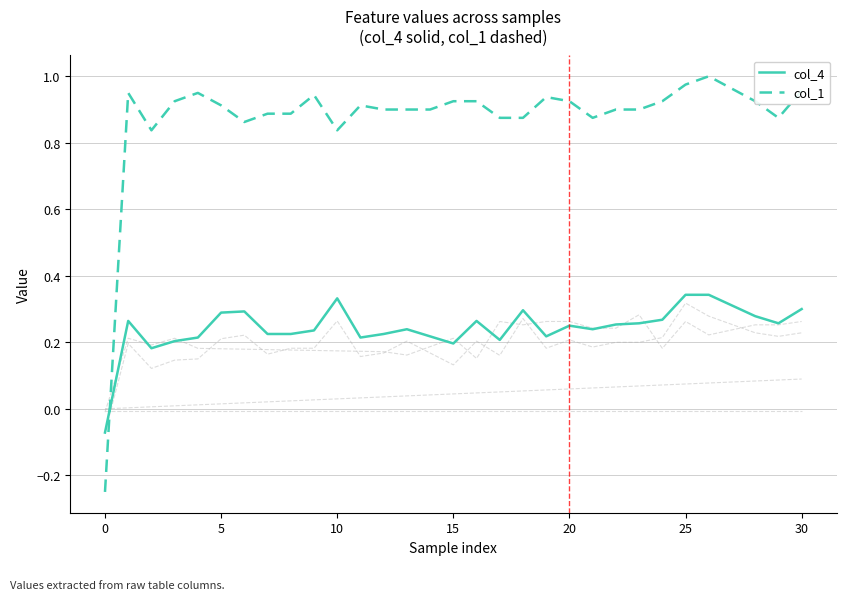

Does the chart display data point markers on the line(s)?

No